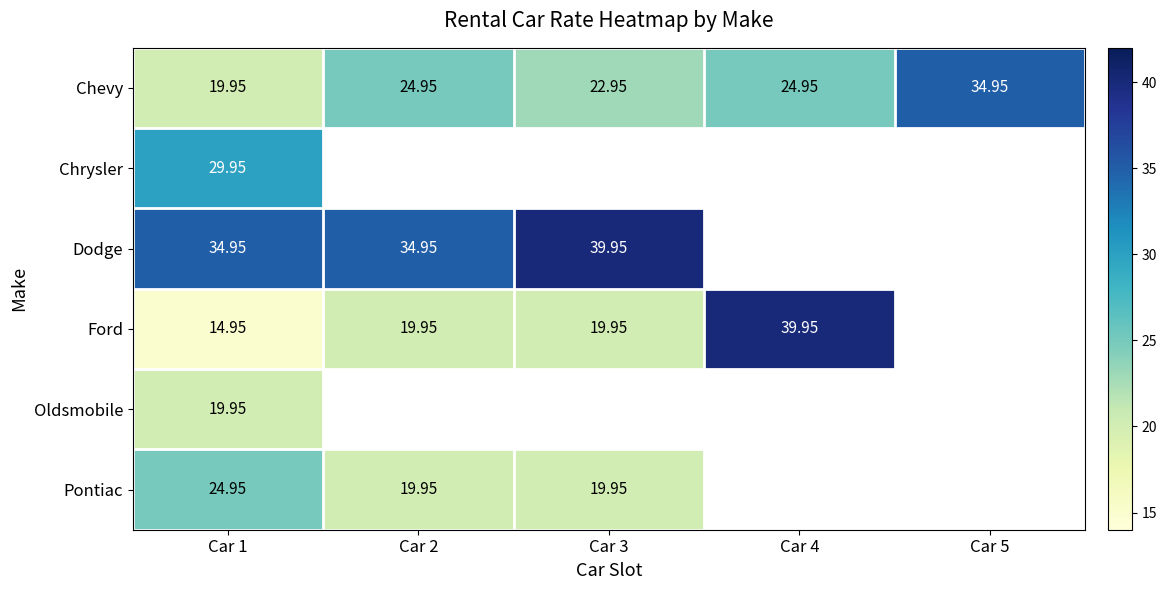

Which category has the highest value across all series?

Car 3